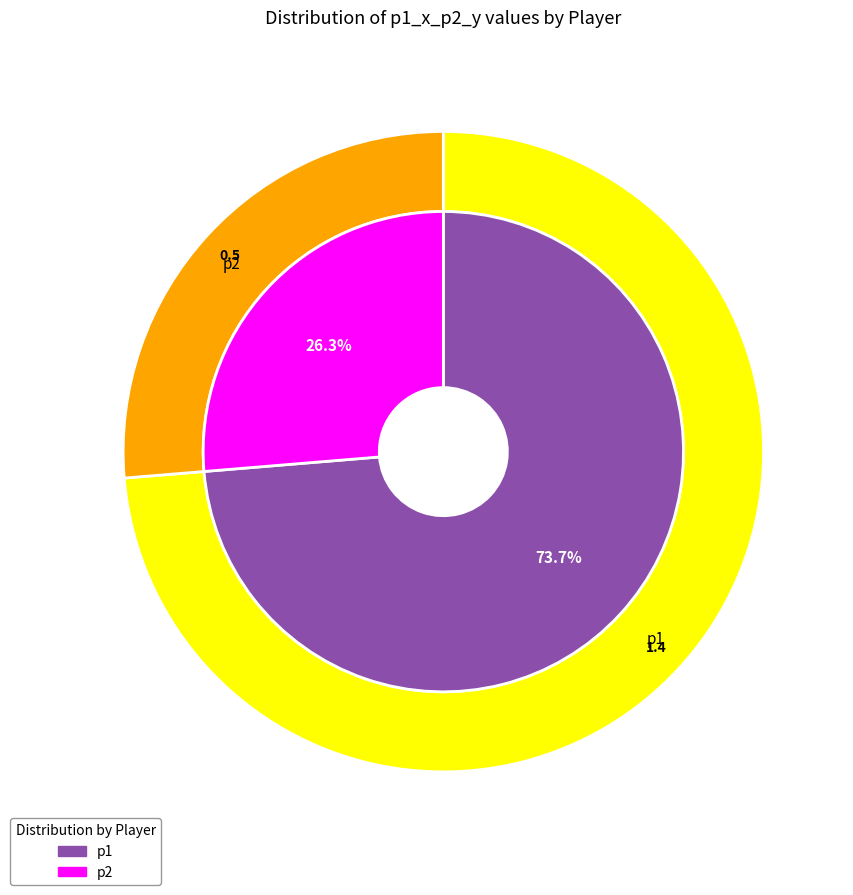

Count the number of slices in the pie.

2